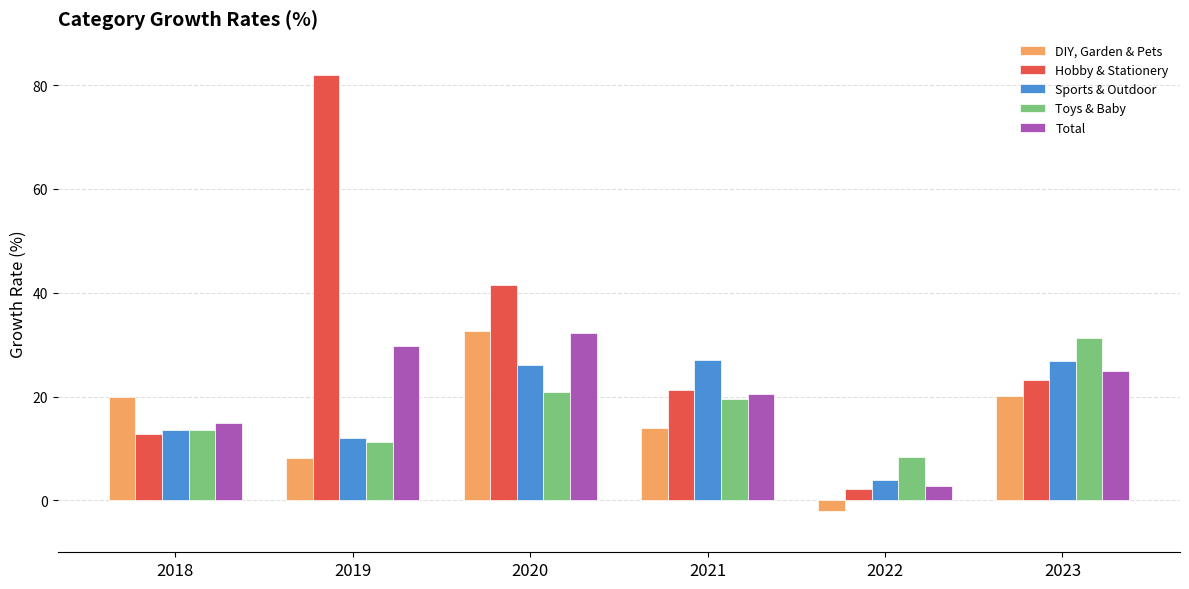

How many bars are there in each group?

5